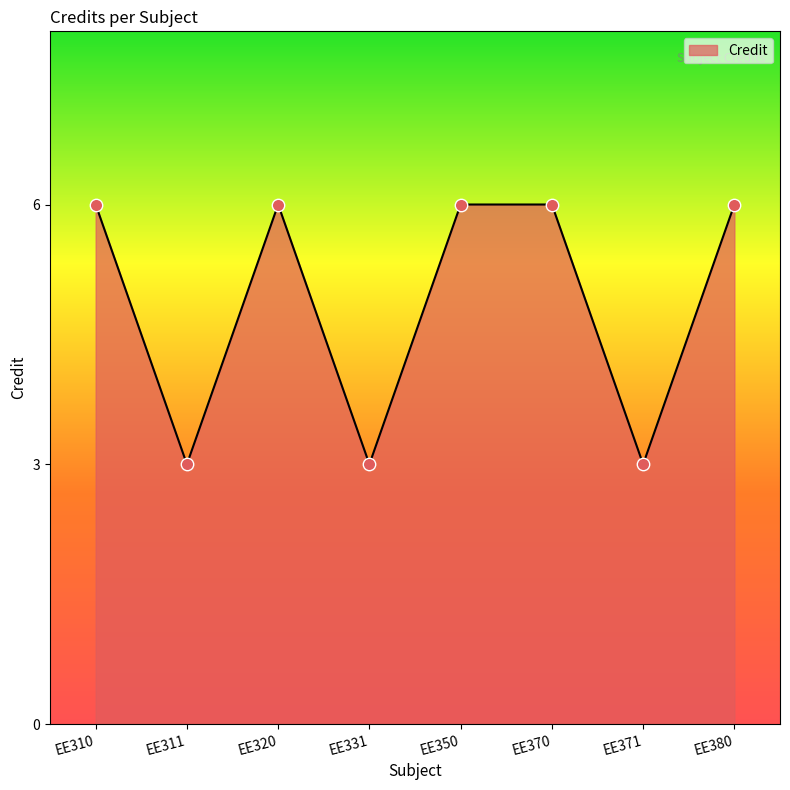

Which has a higher value, EE380 or EE331?

EE380